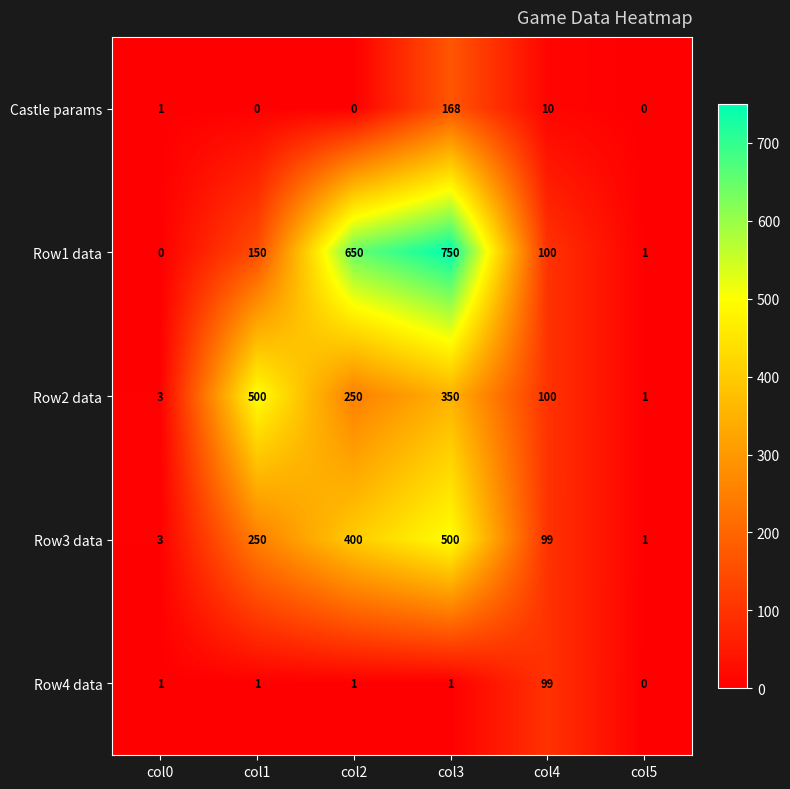

Reading left to right, what are all the values shown in this chart?

Castle params: col0=1	col1=0	col2=0	col3=168	col4=10	col5=0
Row1 data: col0=0	col1=150	col2=650	col3=750	col4=100	col5=1
Row2 data: col0=3	col1=500	col2=250	col3=350	col4=100	col5=1
Row3 data: col0=3	col1=250	col2=400	col3=500	col4=99	col5=1
Row4 data: col0=1	col1=1	col2=1	col3=1	col4=99	col5=0